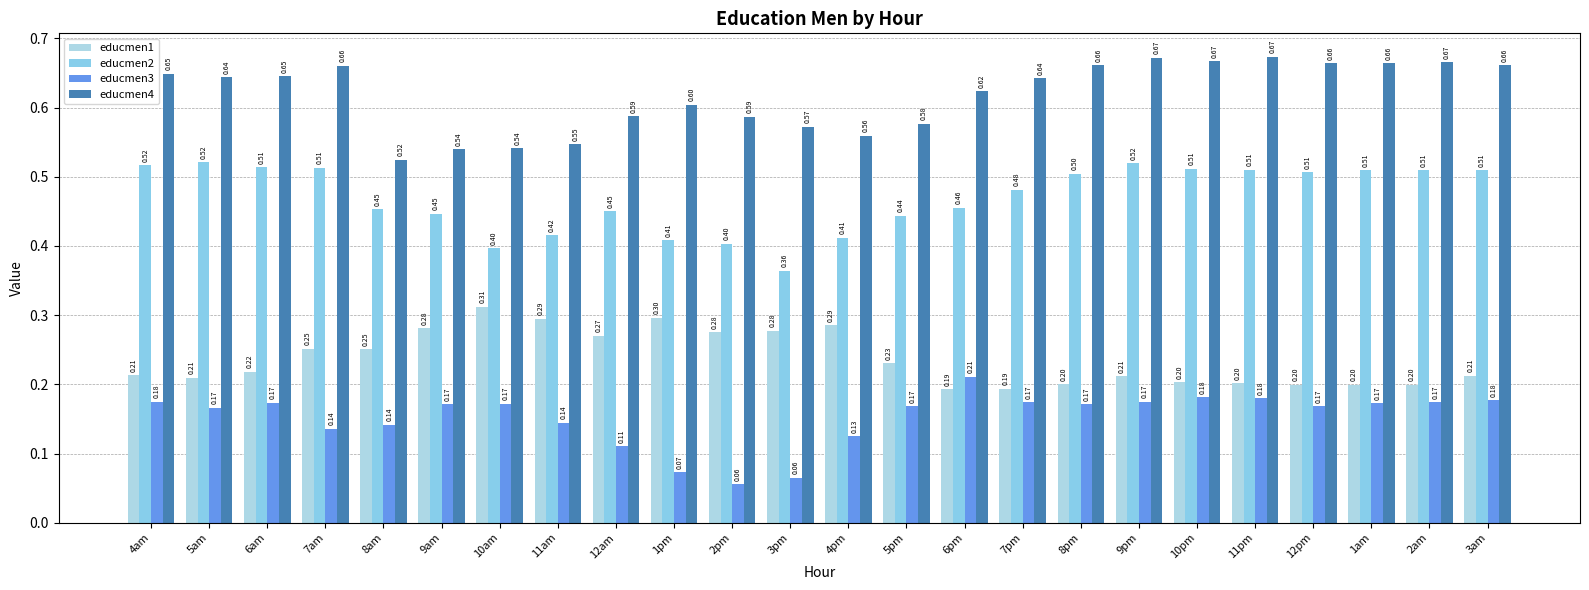

Which series changed the most between 8am and 2am?

educmen4